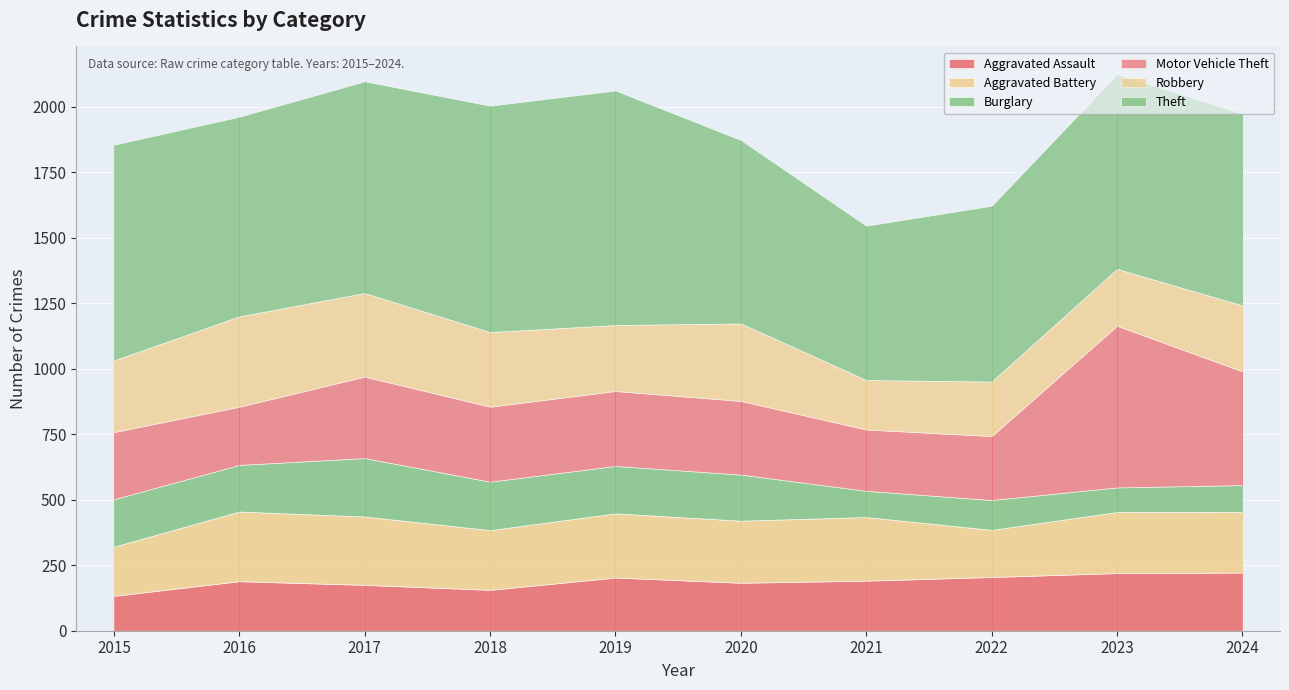

Is the value of Aggravated Assault at 2019 greater than the value of Aggravated Battery at 2019?

No